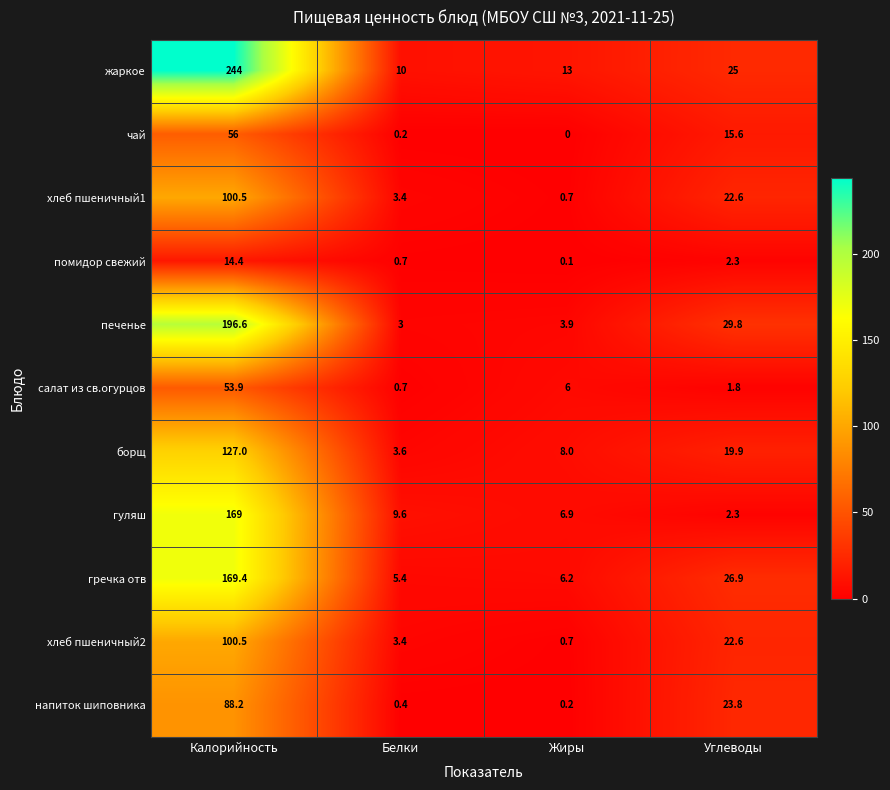

Between Калорийность and Белки, which series saw the biggest shift?

жаркое